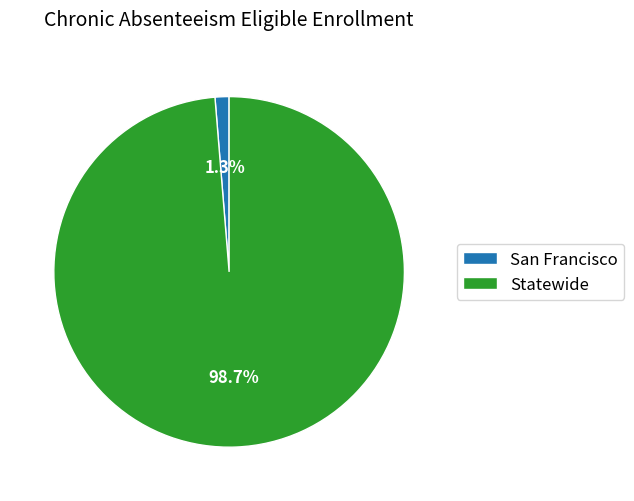

Between Statewide and San Francisco, which is larger?

Statewide